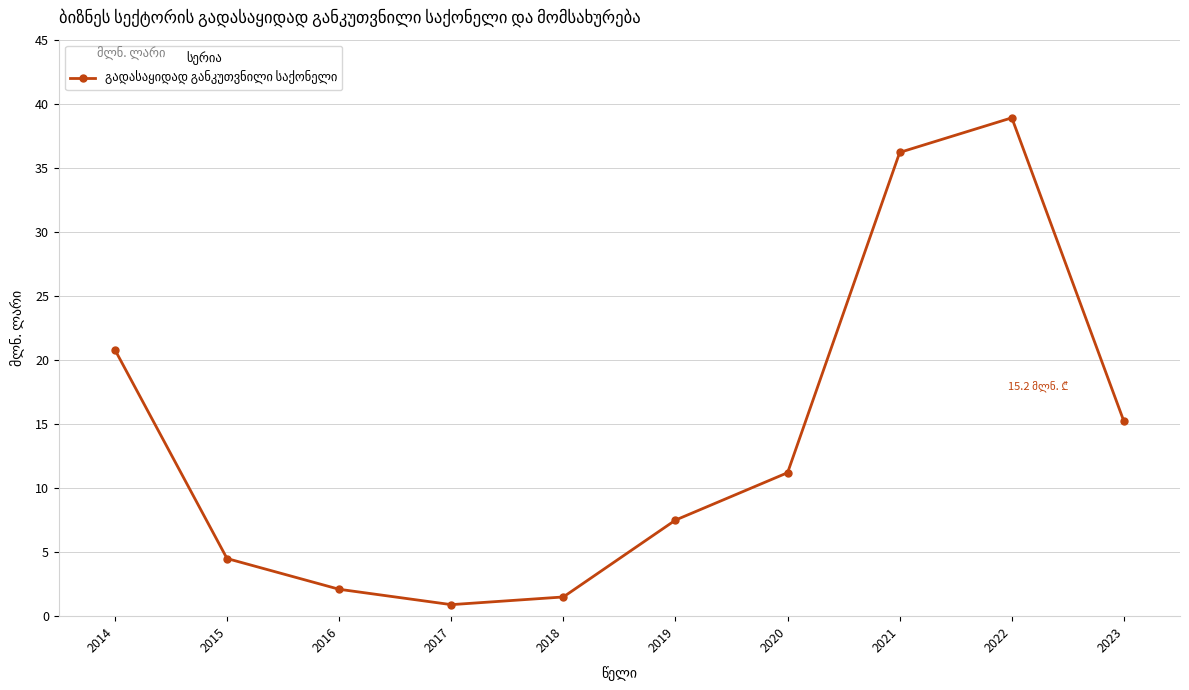

Which category has the lowest value across all series?

2017